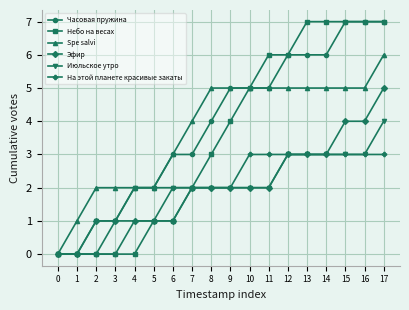

What is the value of the Эфир point at the 17th from the left?

4